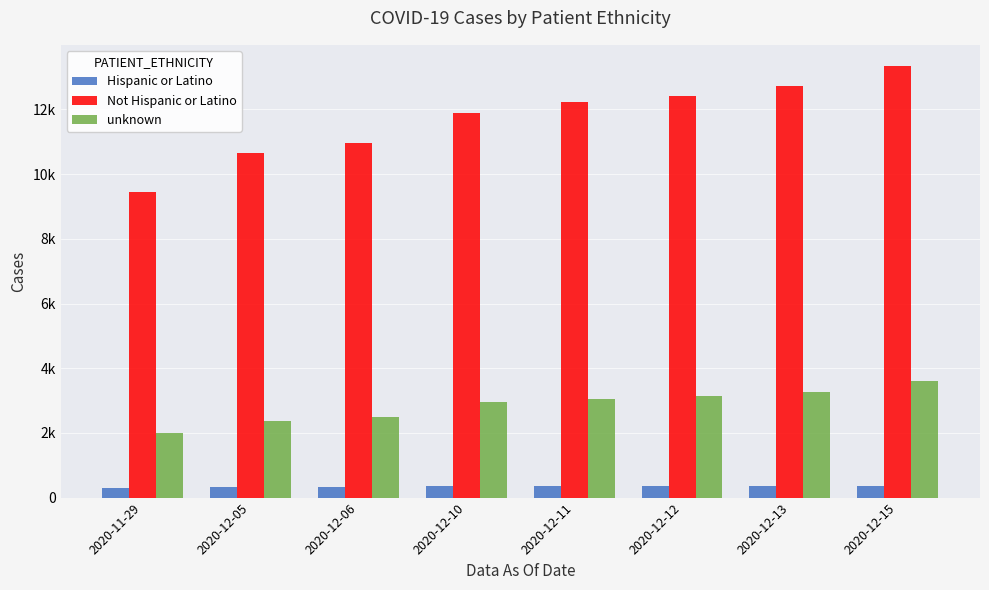

Does the chart contain any negative values?

No